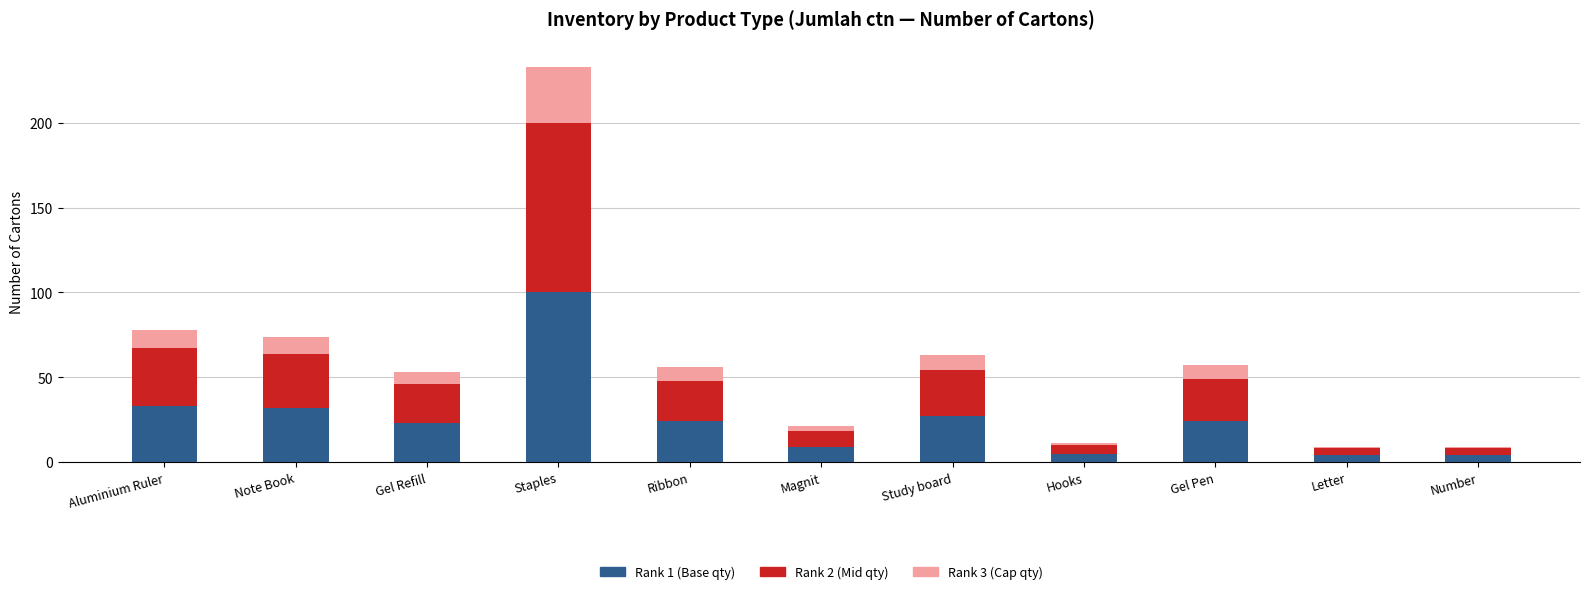

What is the total value across all series at Staples?

233